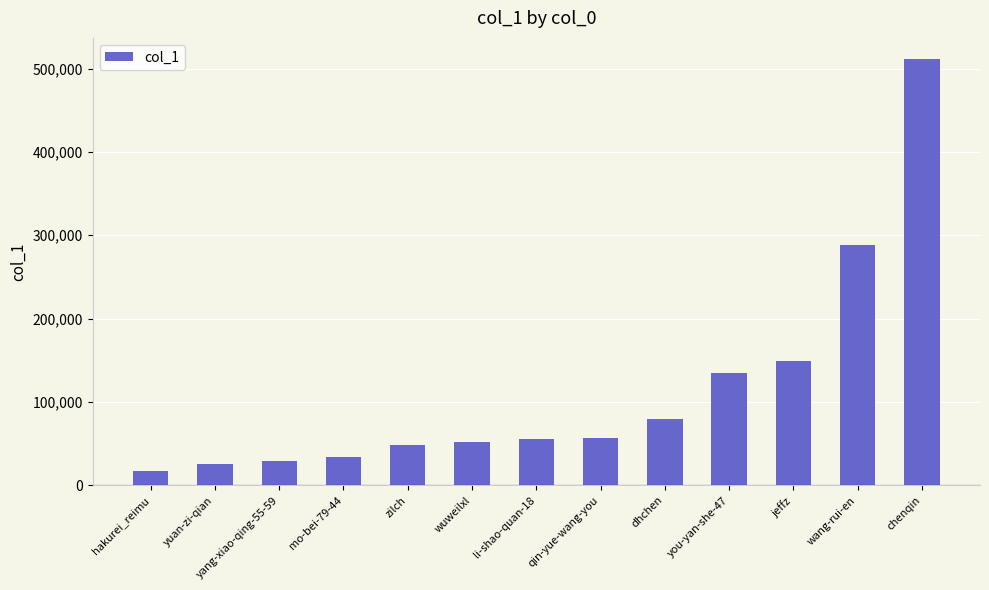

Is it true that the value at hakurei_reimu is 17132?

True